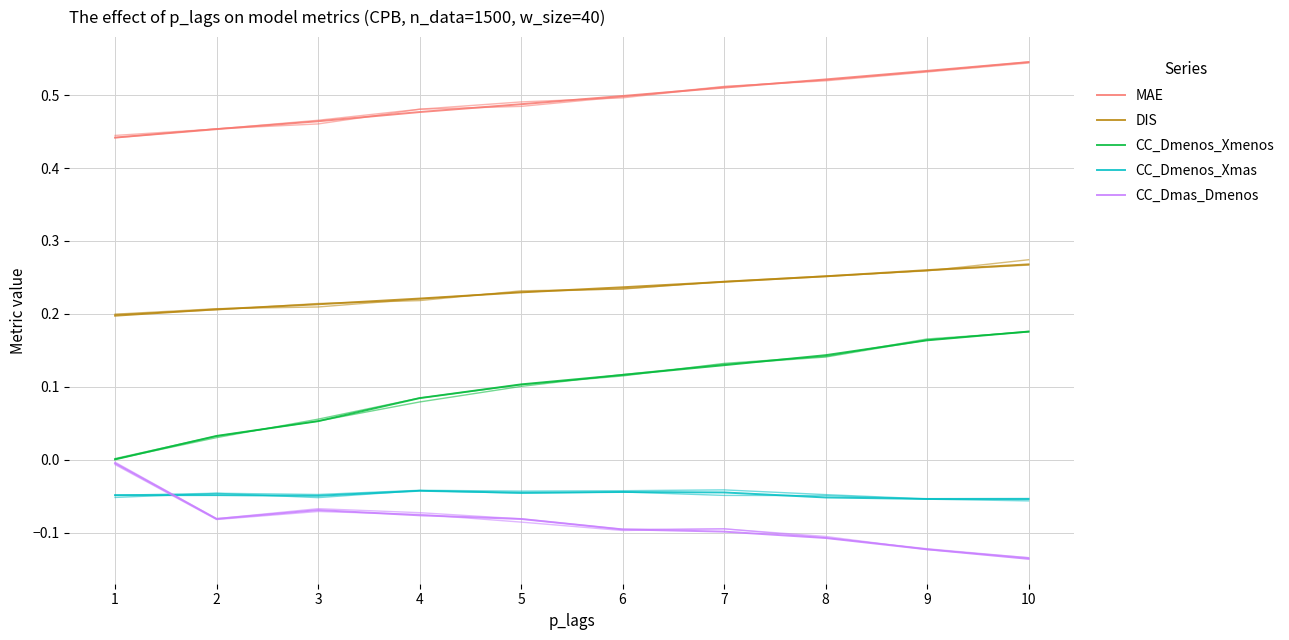

Is the value of DIS at 7 greater than the value of MAE at 1?

No